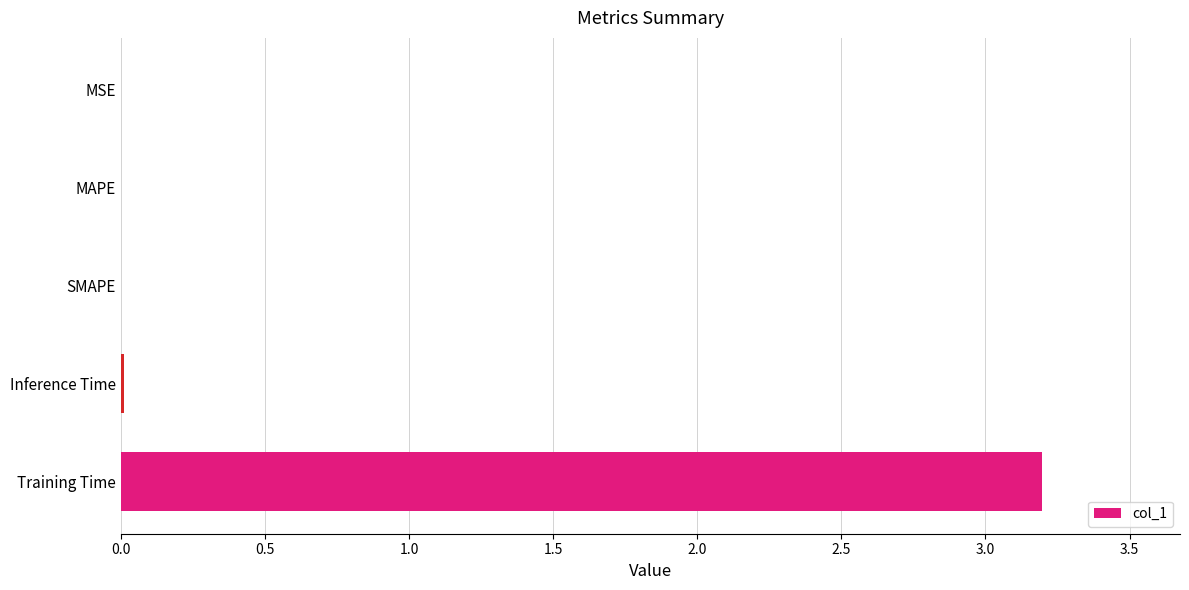

What is the maximum value shown in the chart?

3.2